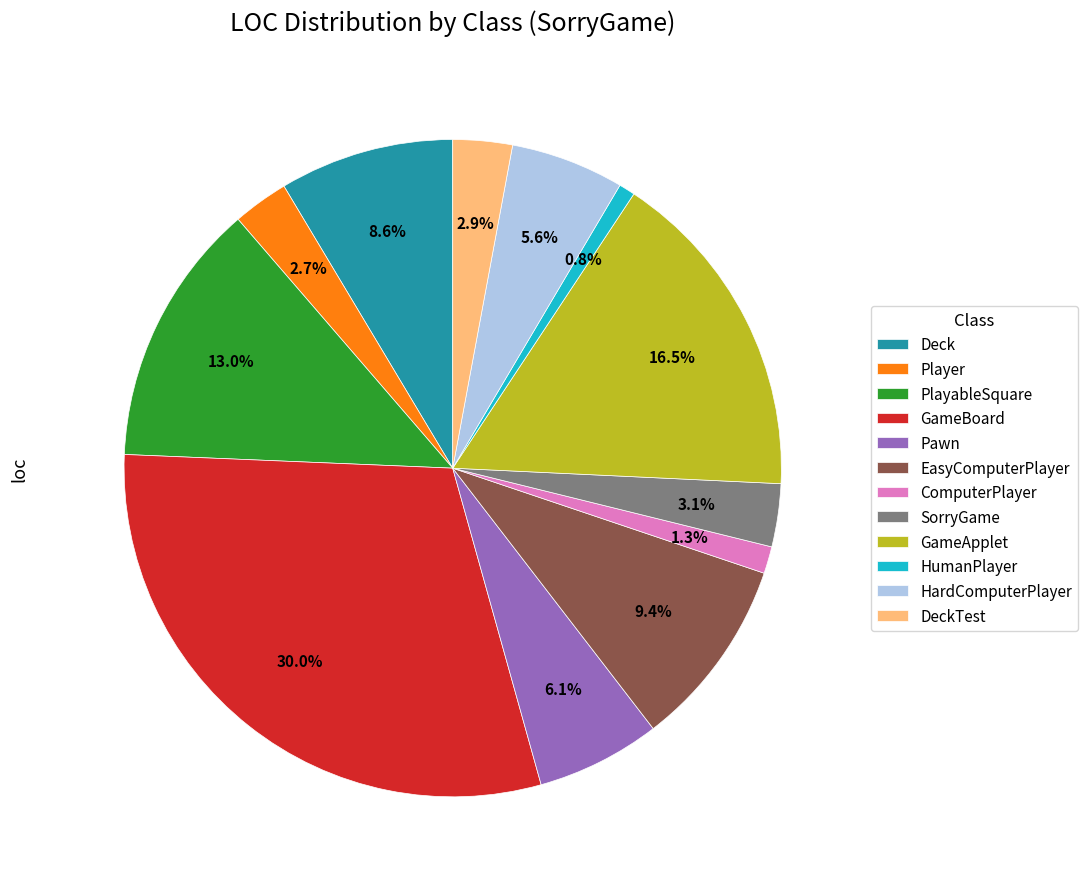

To the nearest percent, what portion does PlayableSquare represent?

13%